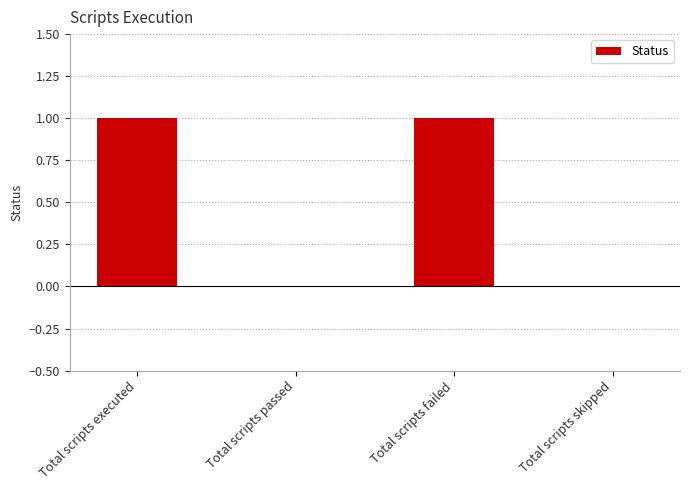

Which has a higher value, Total scripts passed or Total scripts executed?

Total scripts executed